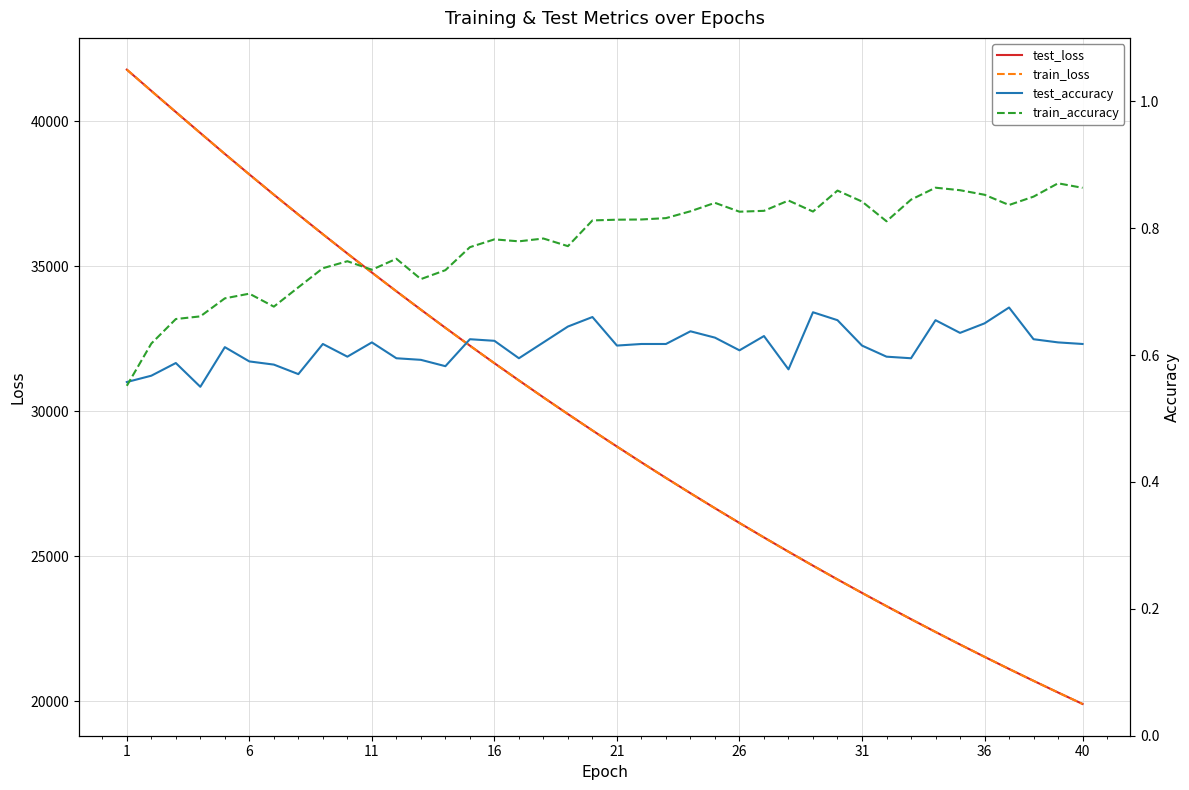

True or false: train_loss has more than 0 interior local peaks.

False